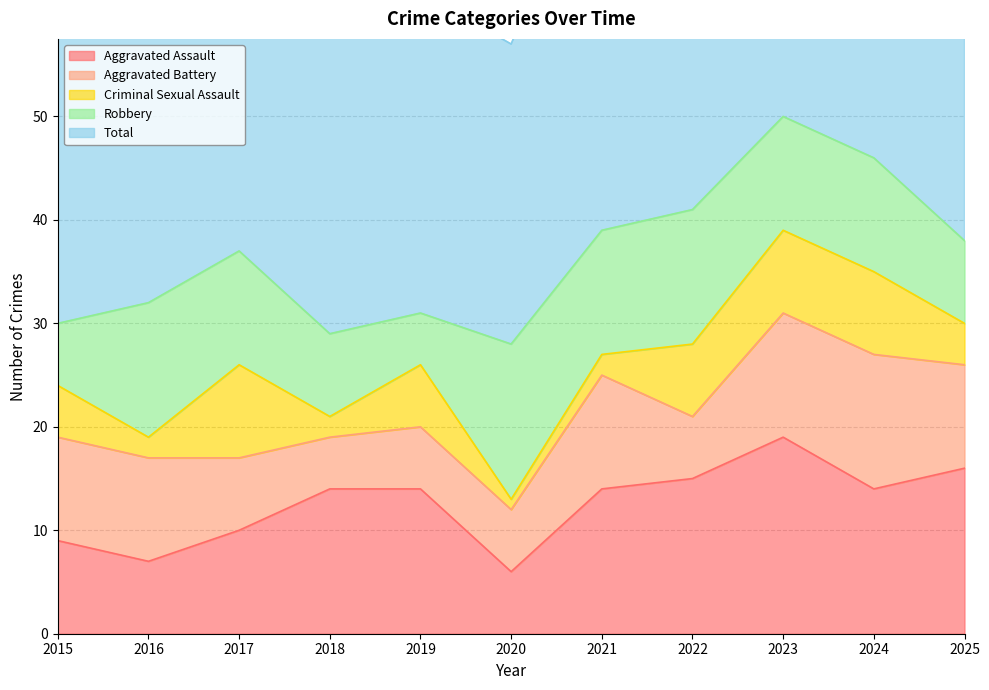

Is it true that Criminal Sexual Assault equals 3 at 2018?

False